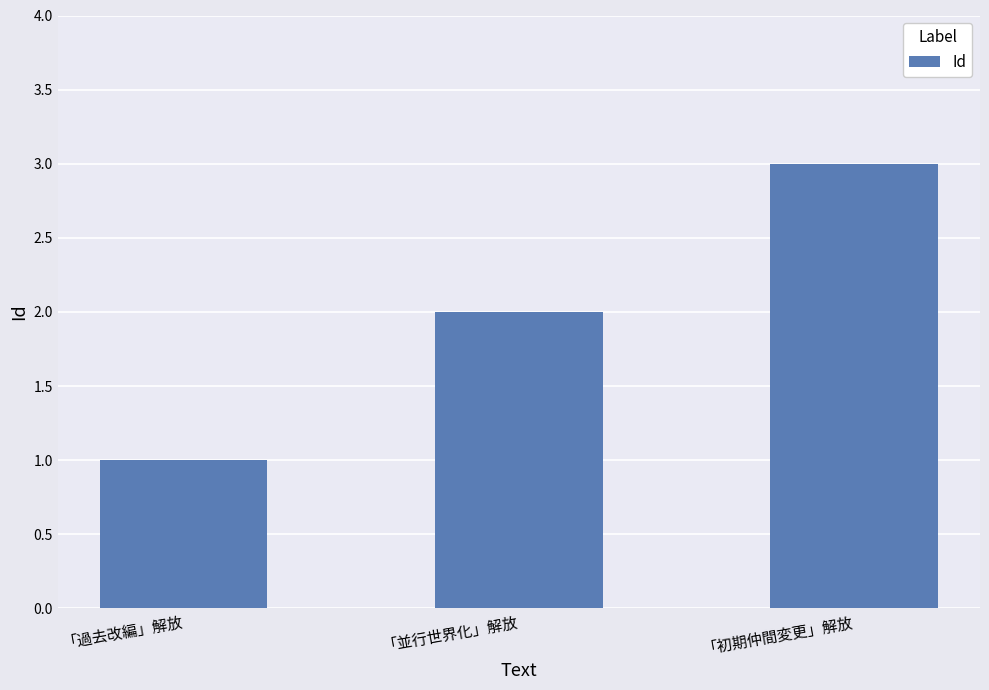

True or false: the data shows 3 at 「並行世界化」解放.

False